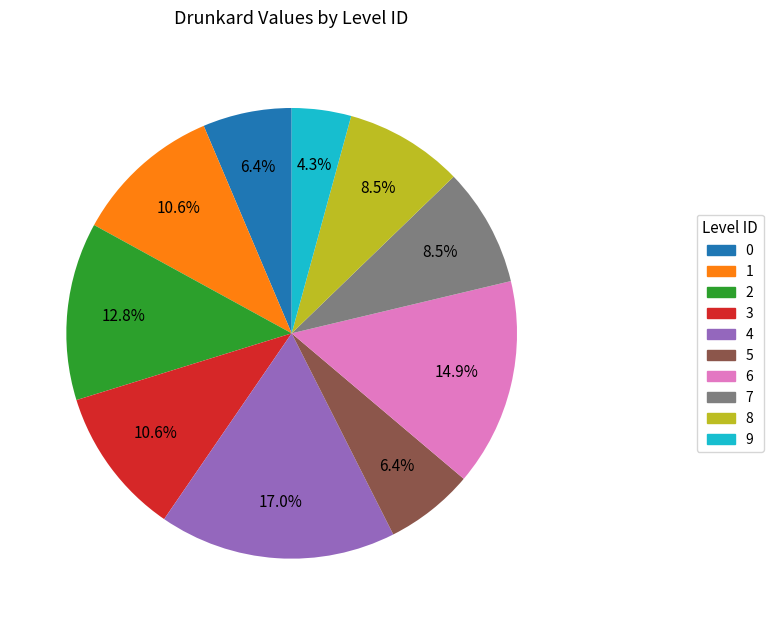

Combined, do 5 and 1 account for over 50%?

No